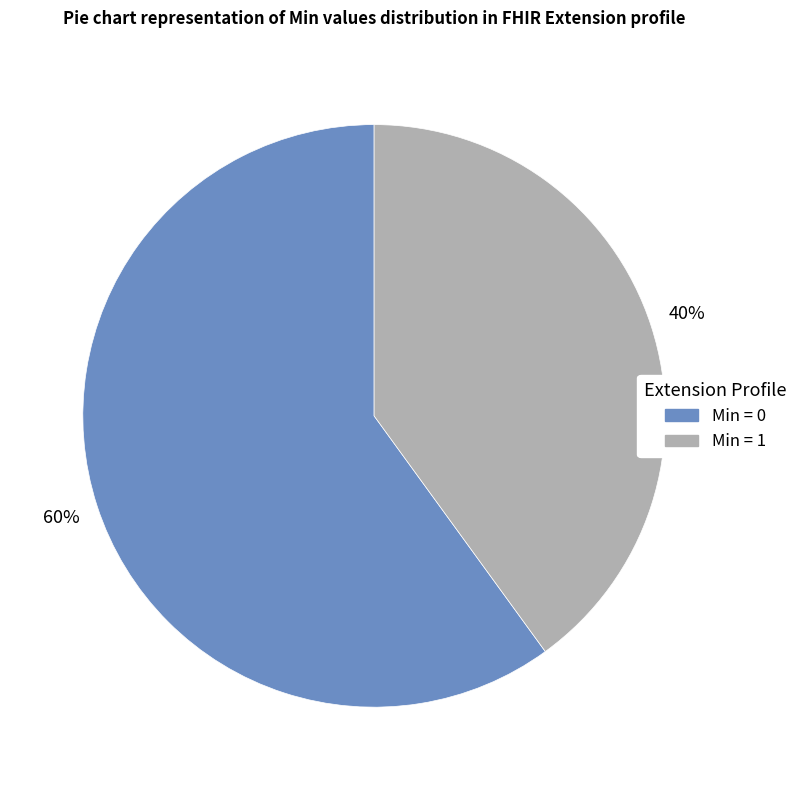

Does any single category account for the majority?

Yes